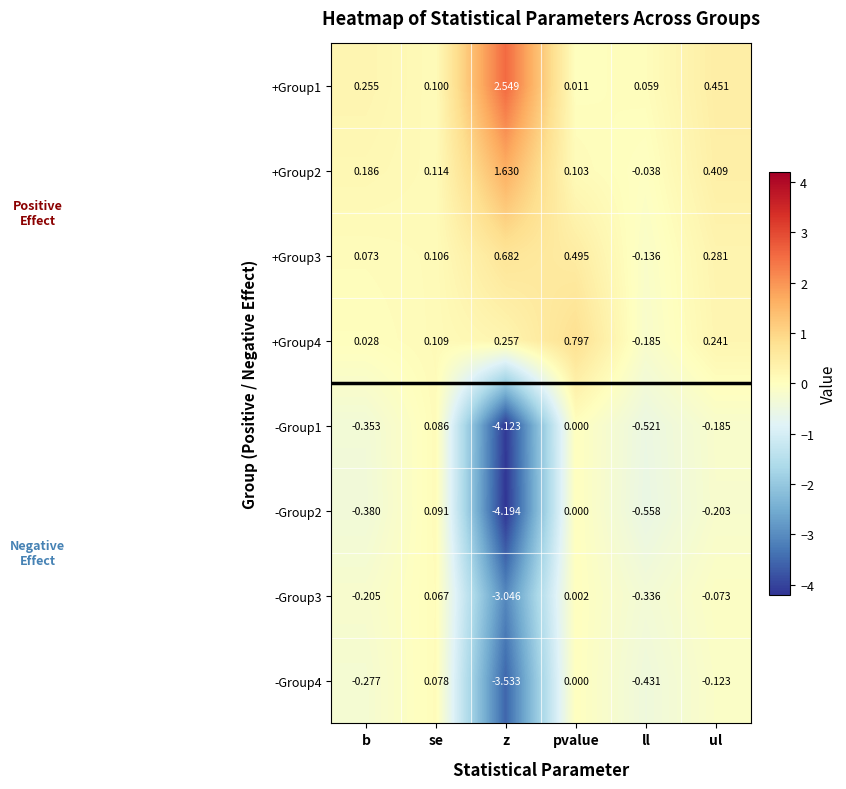

List the labels in order of +Group4 value, largest first.

pvalue, z, ul, se, b, ll